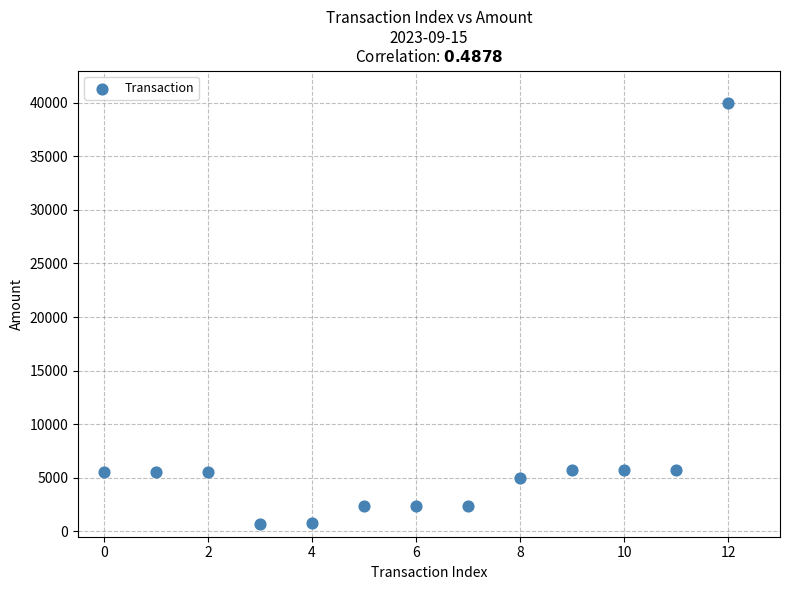

What is the range of Y values (max minus min)?

39340